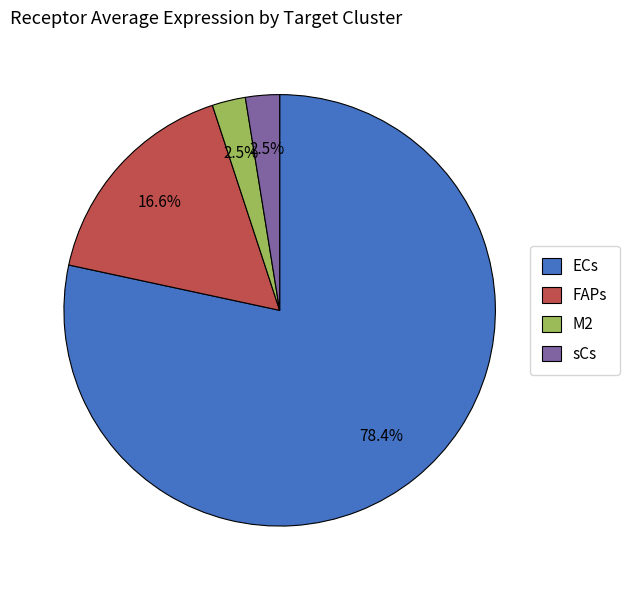

What percentage is NOT represented by M2?

97.5%